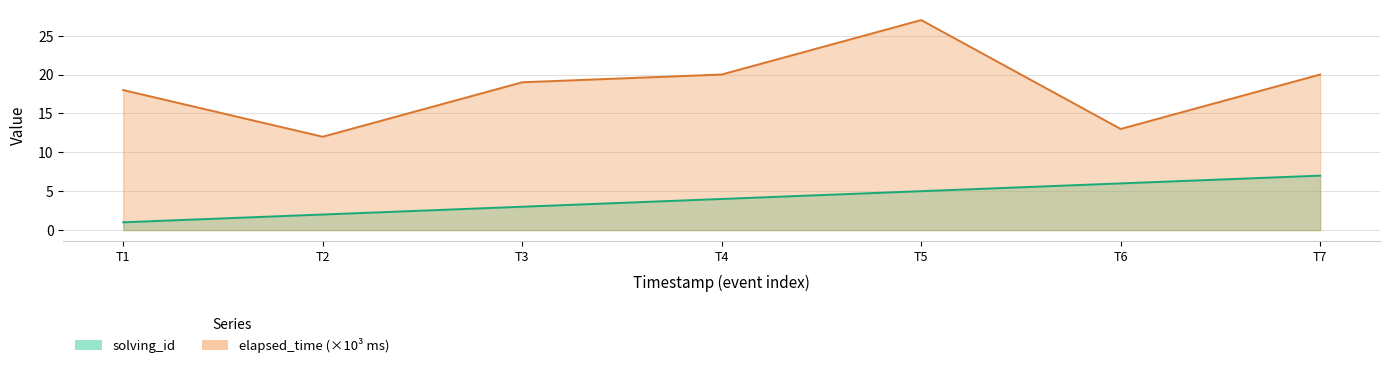

What is the total value across all series at T2?

14